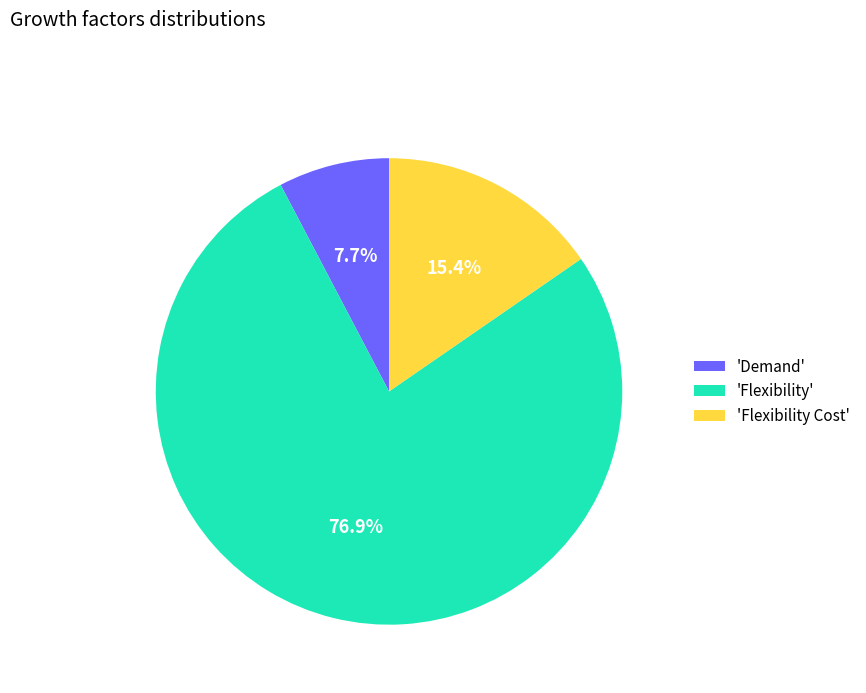

To the nearest percent, what is the average slice percentage?

33%